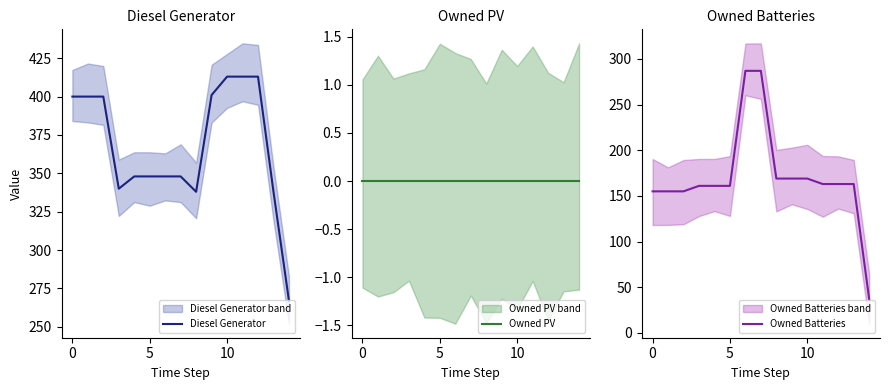

How many data points does each series have?

15